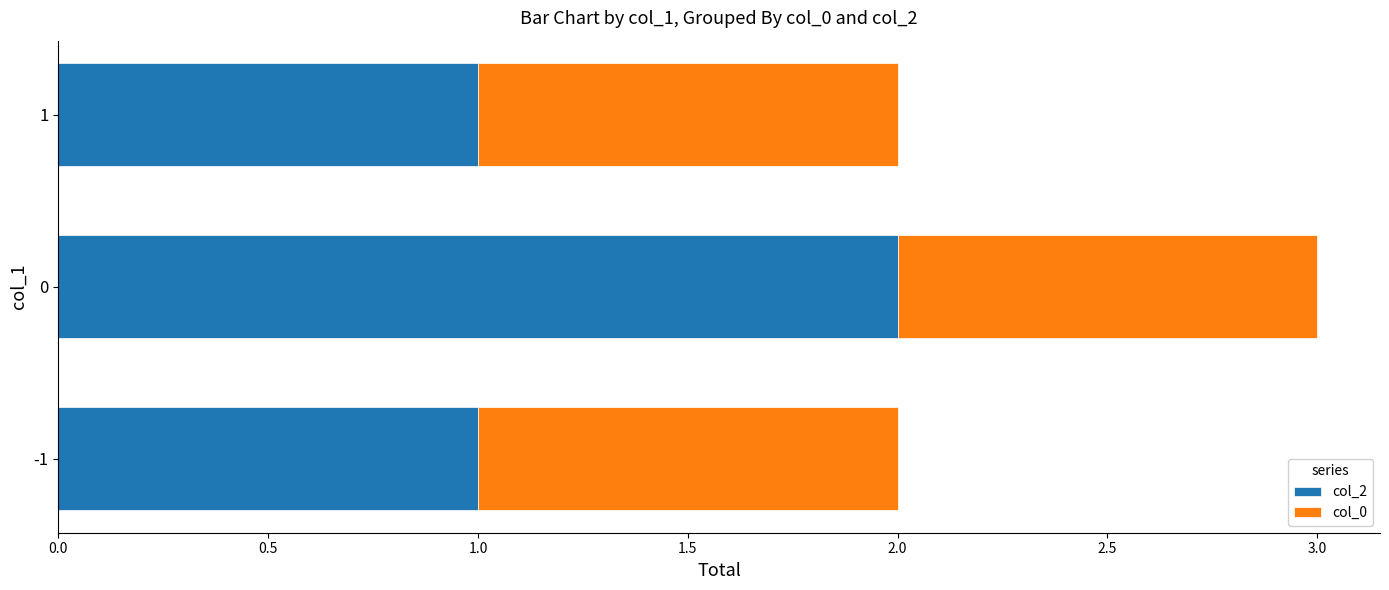

True or false: col_2 has a value of 1 at 1.

True